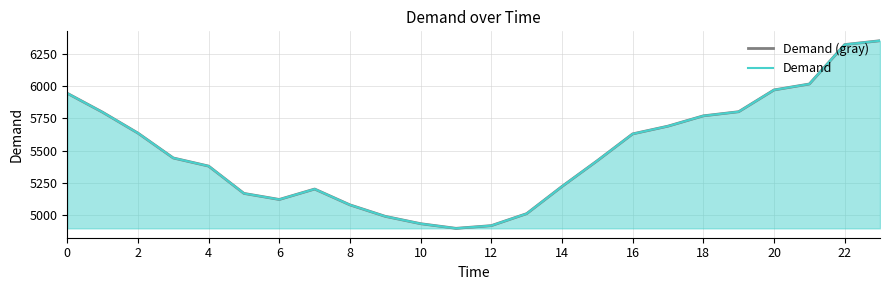

What is the label of the 19th point from the left?

18